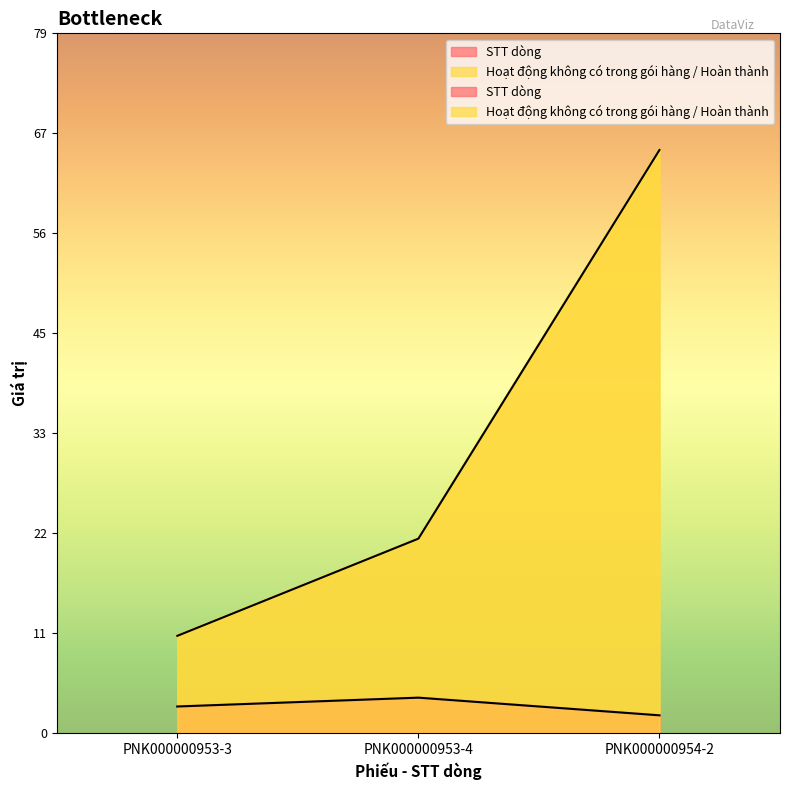

Which series has the largest range (max minus min)?

Hoạt động không có trong gói hàng / Hoàn thành